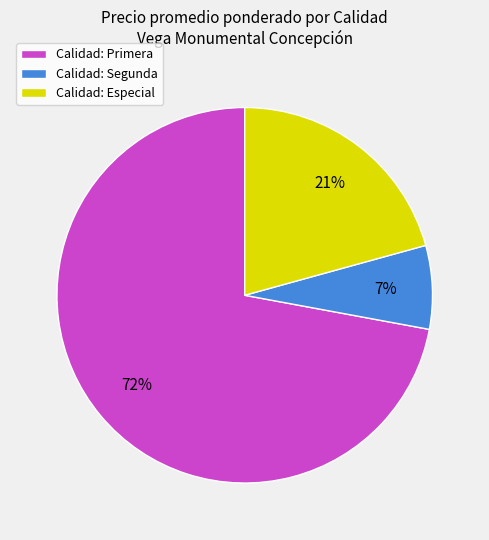

Which slice is the largest?

Calidad: Primera